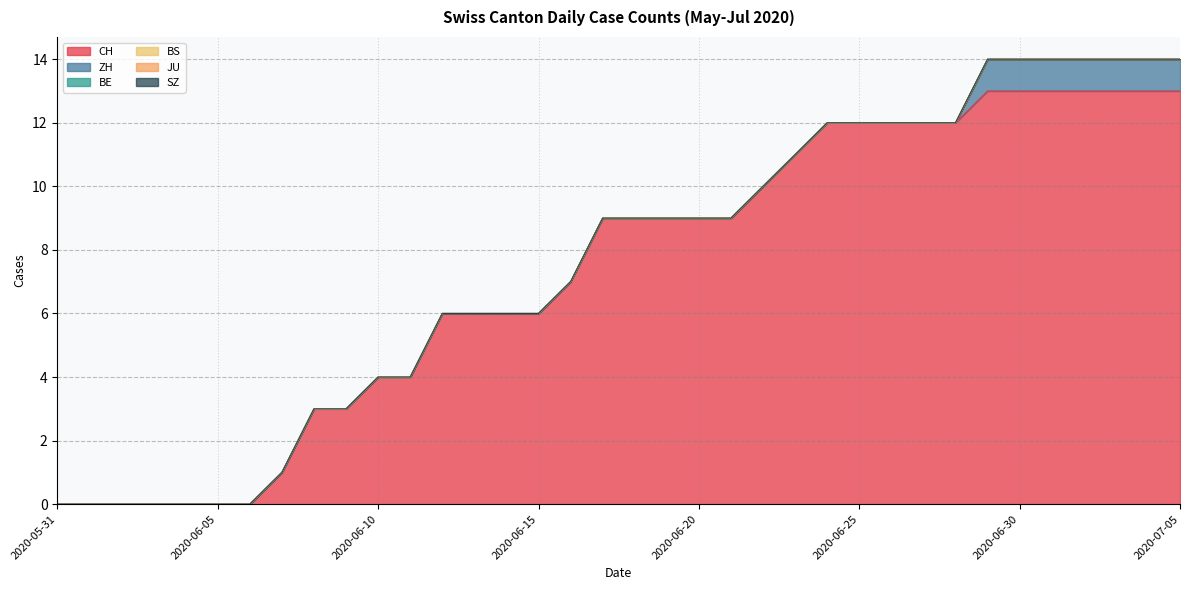

Count the number of data series in this chart.

6